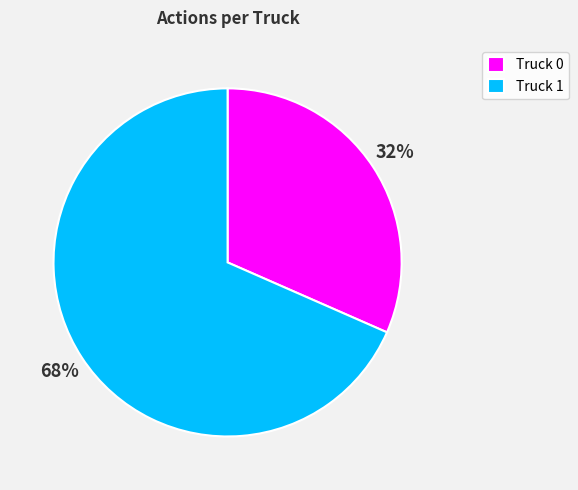

How many slices are in this pie chart?

2